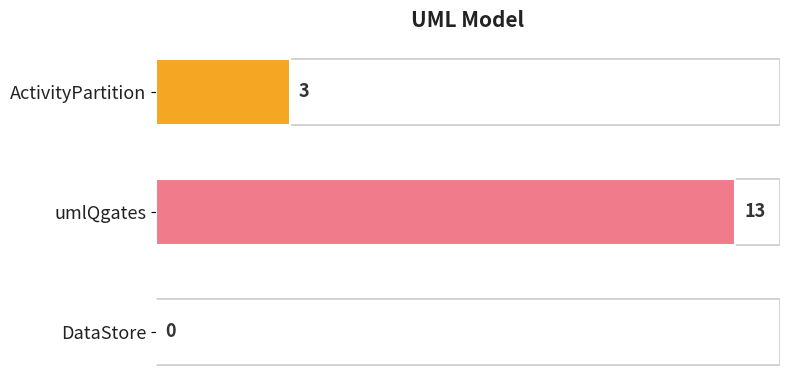

The value at umlQgates is 13. True or false?

True